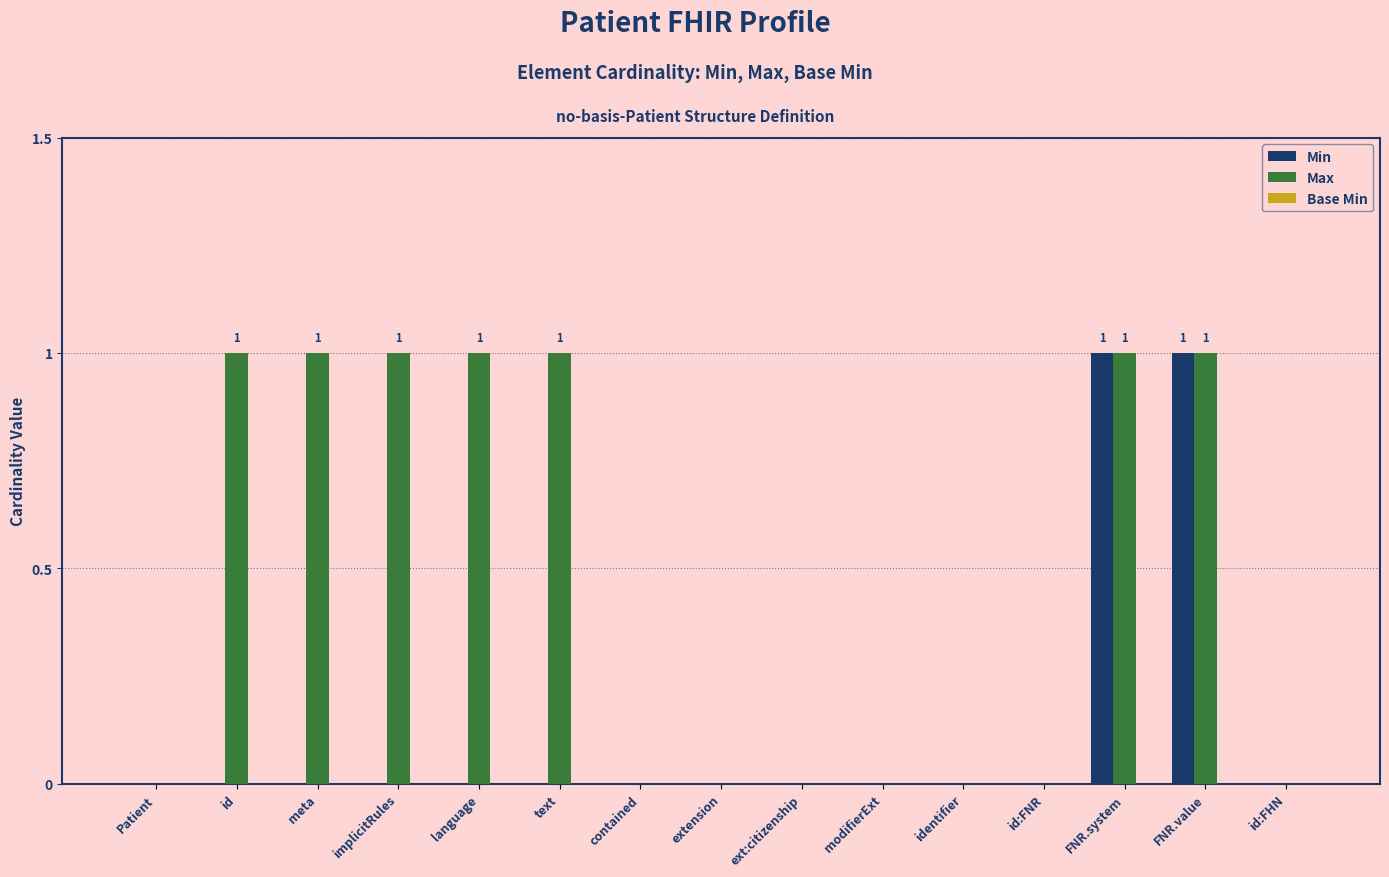

What is the sum of all Max values?

7